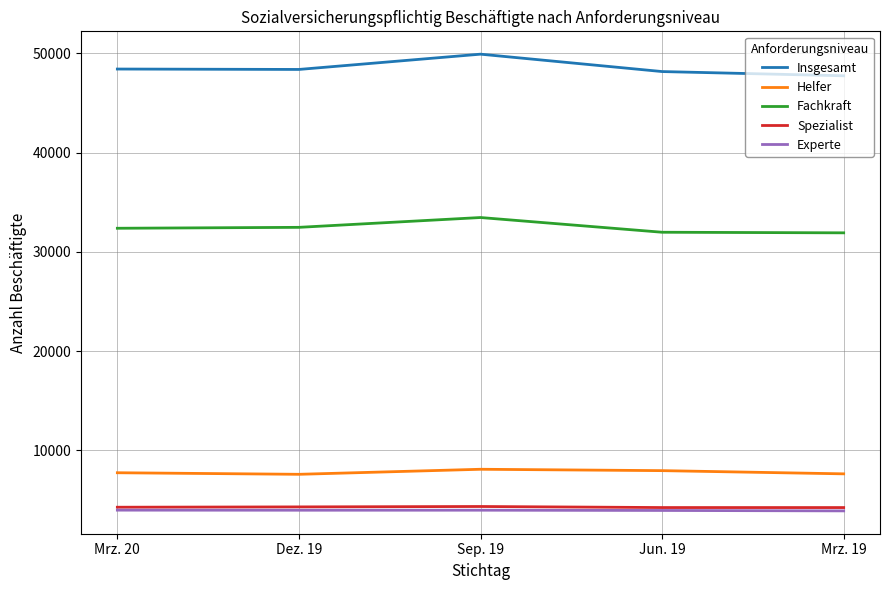

The value of Experte at Jun. 19 is 1839. True or false?

False